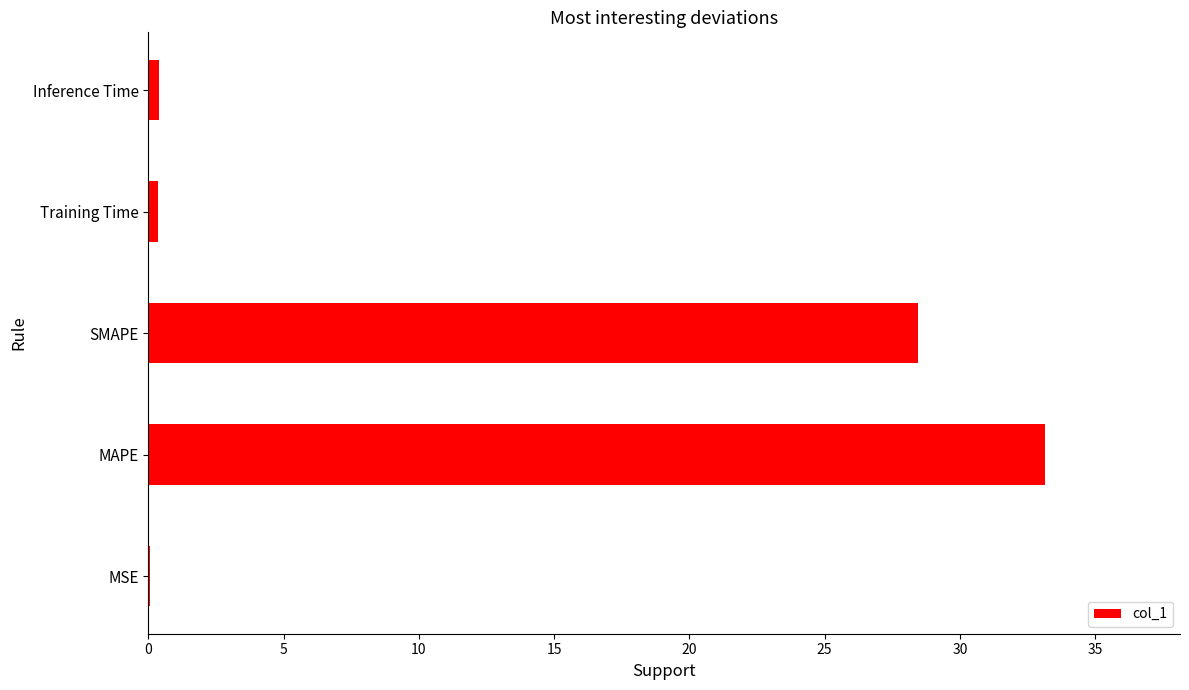

At which category does the chart reach its peak across all series?

MAPE